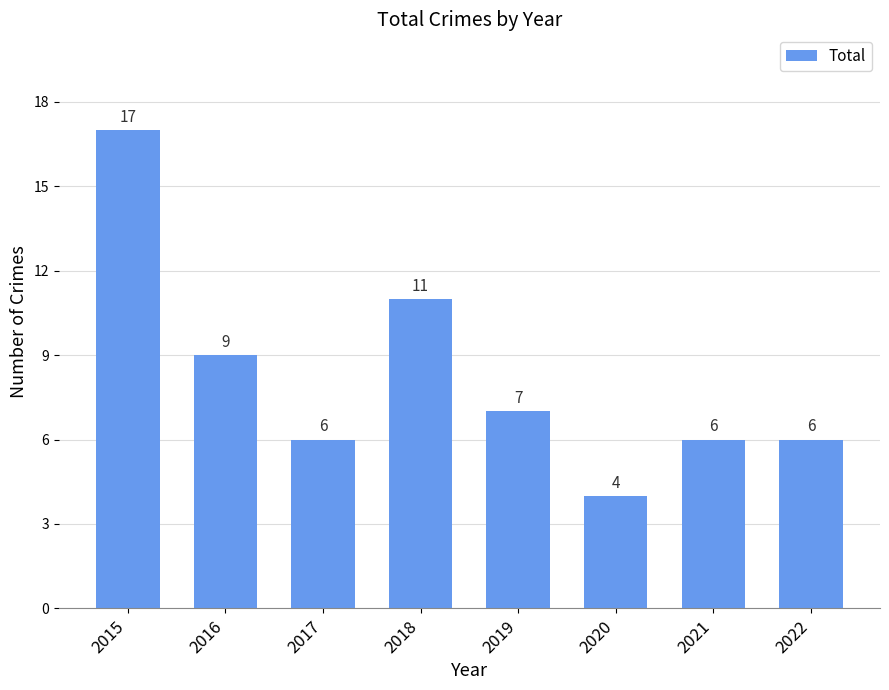

Between 2019 and 2017, which is larger?

2019